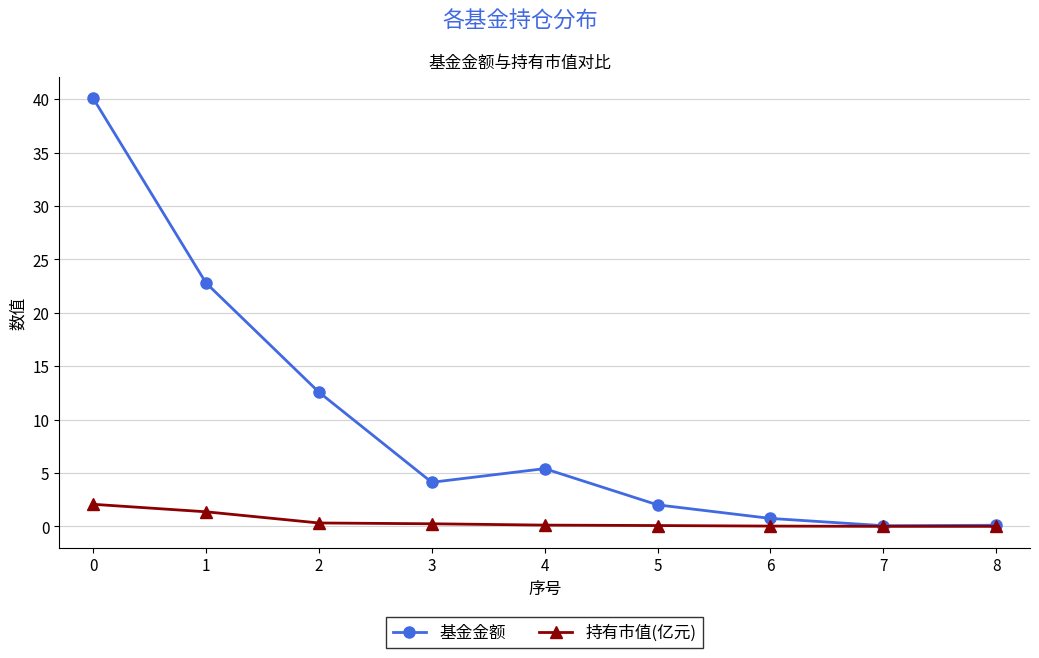

What is the difference between the maximum and minimum values in the 持有市值(亿元) series?

2.1